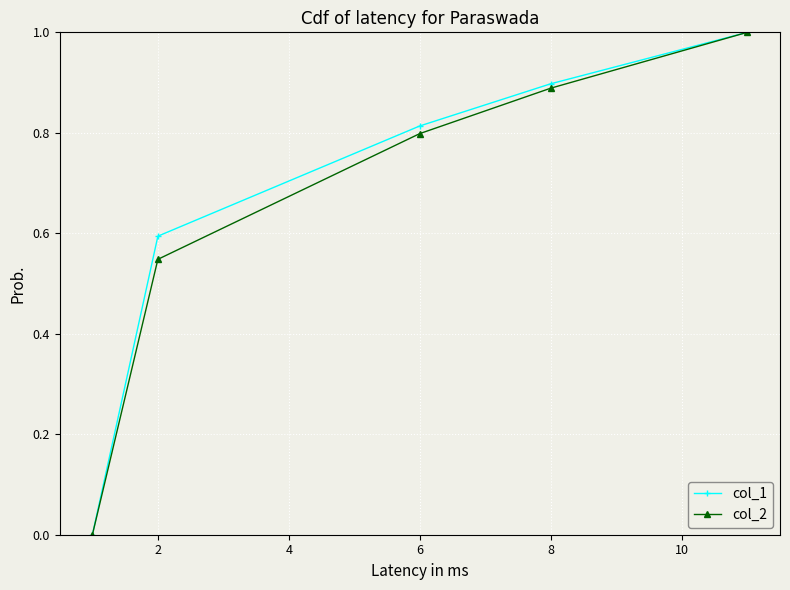

True or false: col_2 has more than 1 interior local peaks.

False